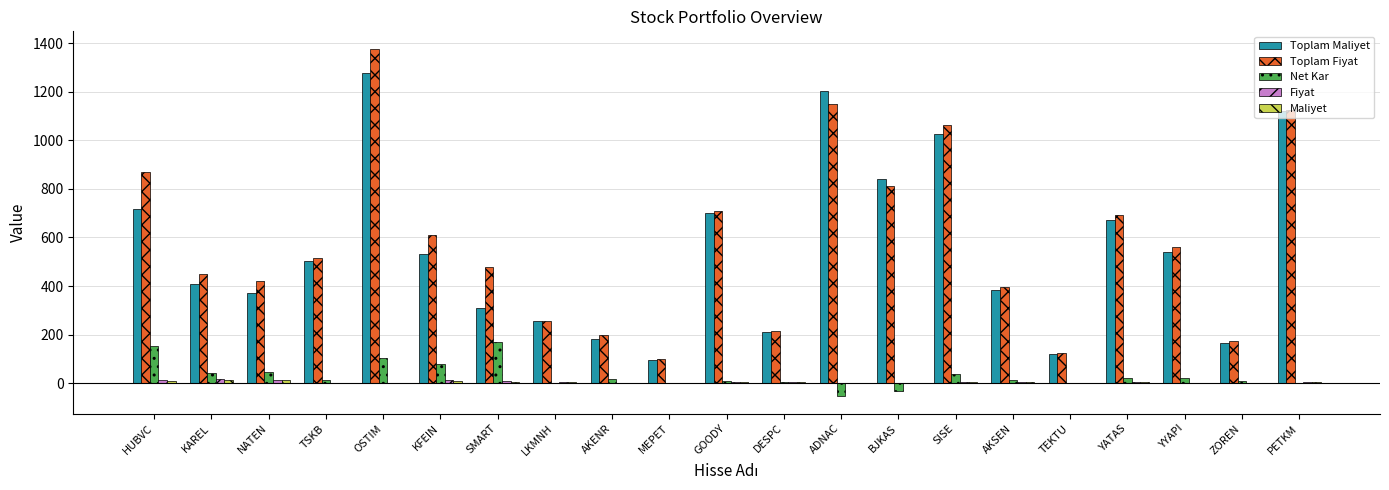

Which category has the highest value across all series?

OSTIM